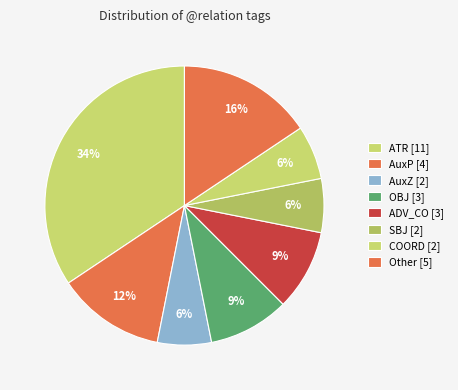

Count the number of slices in the pie.

8